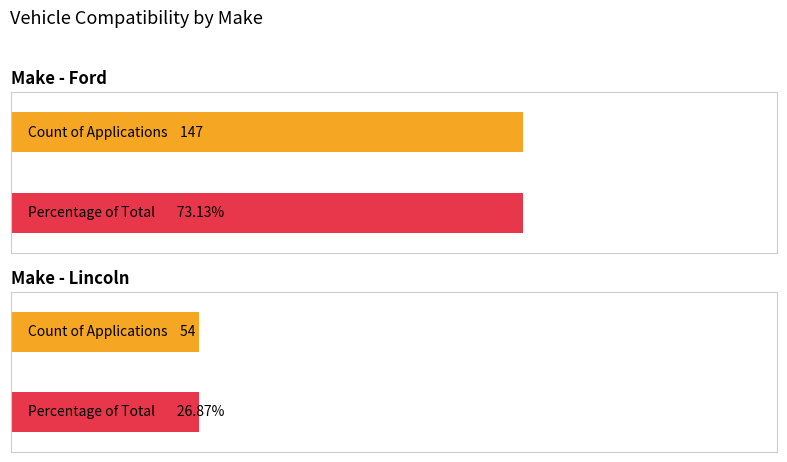

What is the label of the 2nd bar from the left?

Lincoln